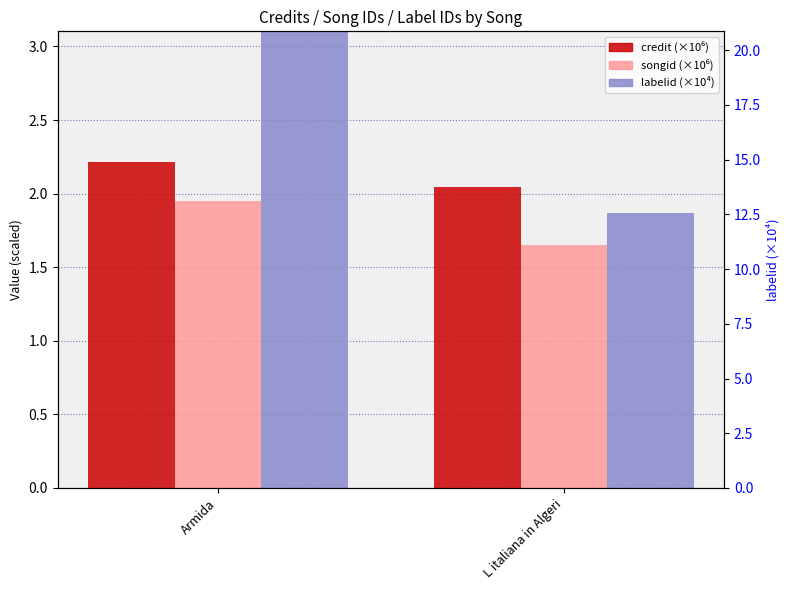

What is the highest value of the songid (×10⁶) series?

1.9